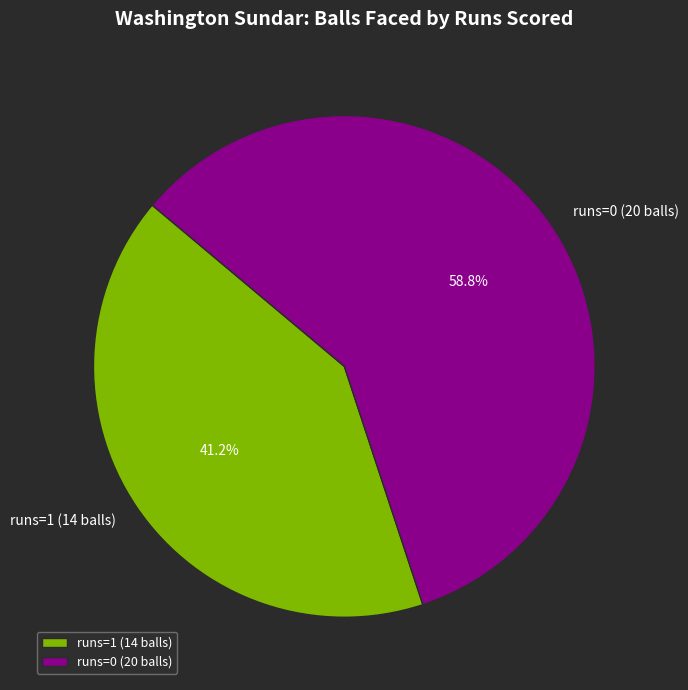

Which category has the smallest portion of the pie?

runs=1 (14 balls)